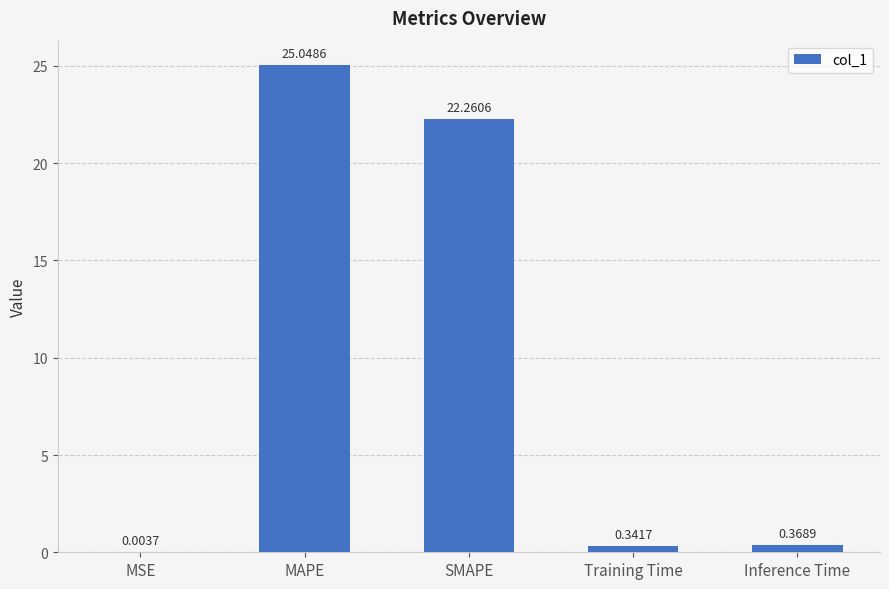

What is the change in value from MAPE to Training Time?

-24.7